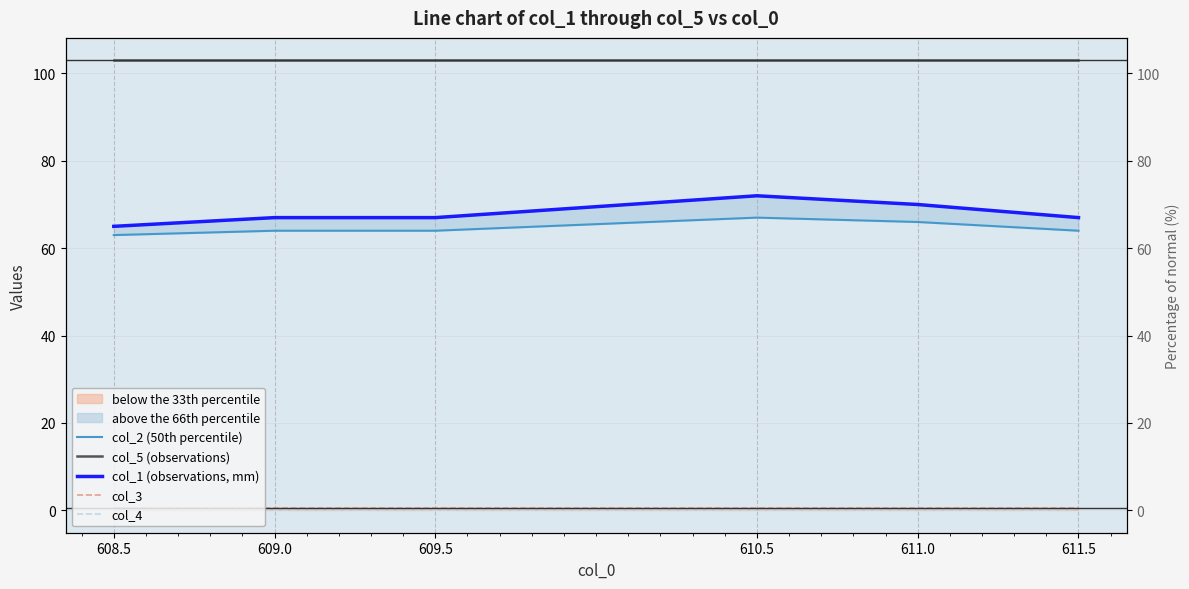

The value of col_1 (observations, mm) at 610.5 is 49.0. True or false?

False